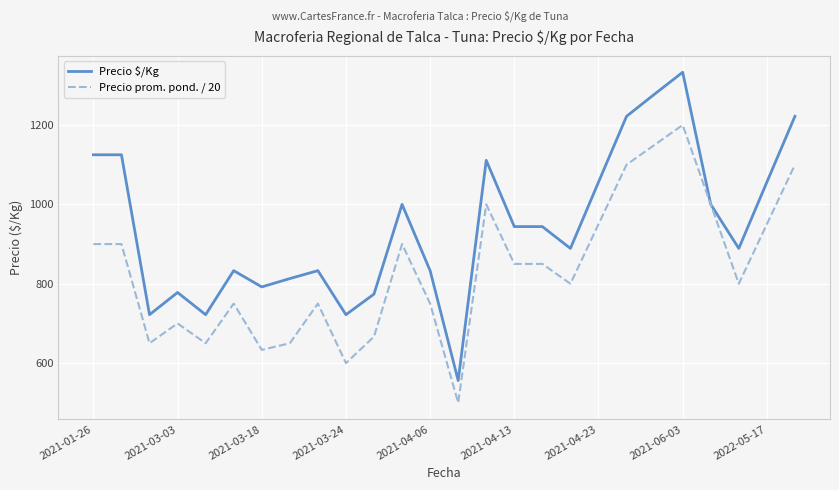

True or false: Precio prom. pond. / 20 has more than 0 points higher than both neighbors.

True